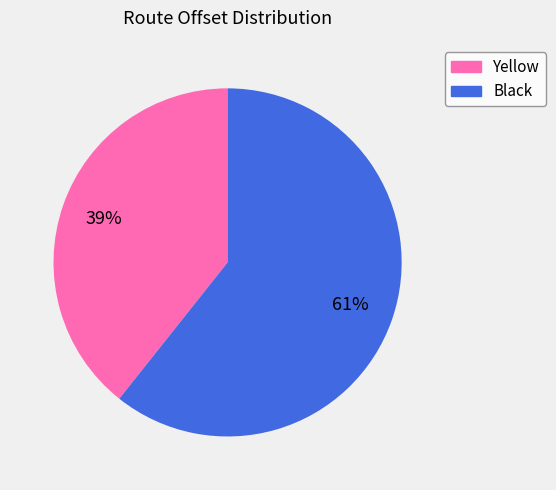

The Black slice represents 68% of the pie. True or false?

False